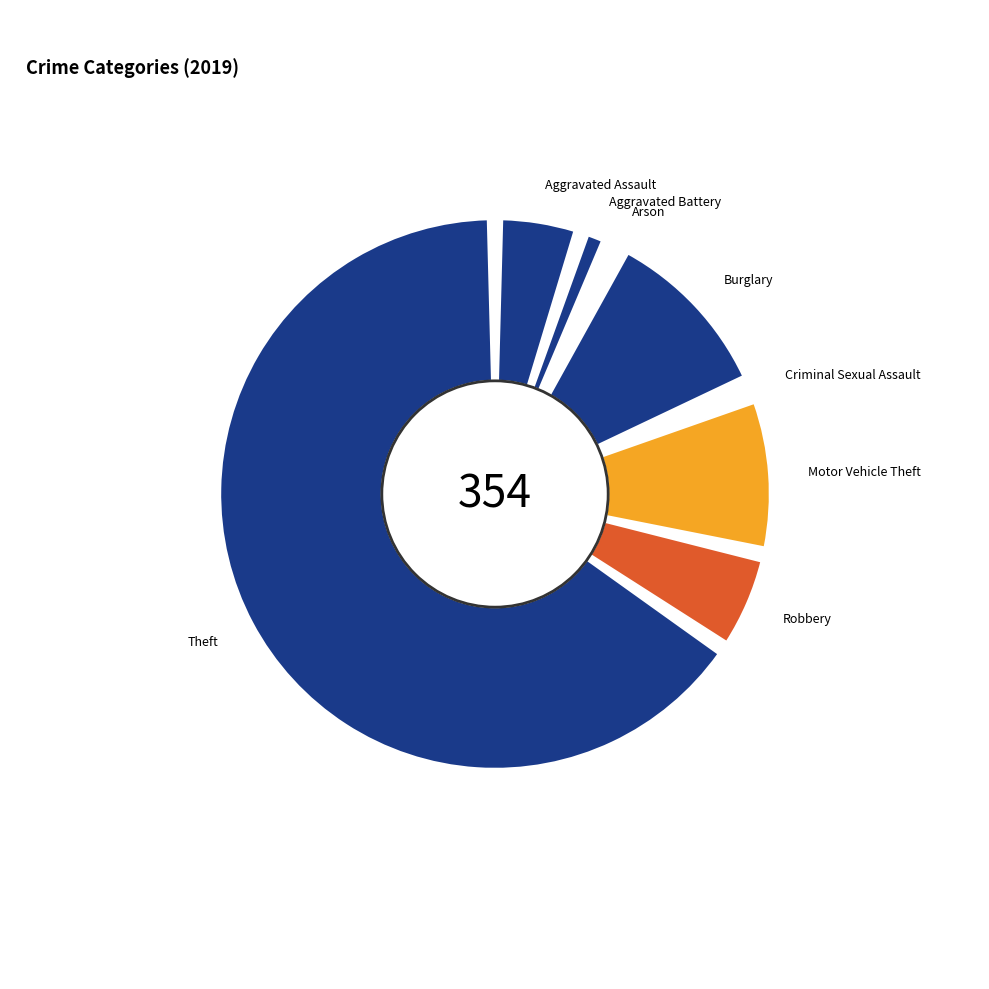

Which slice is the largest?

Theft